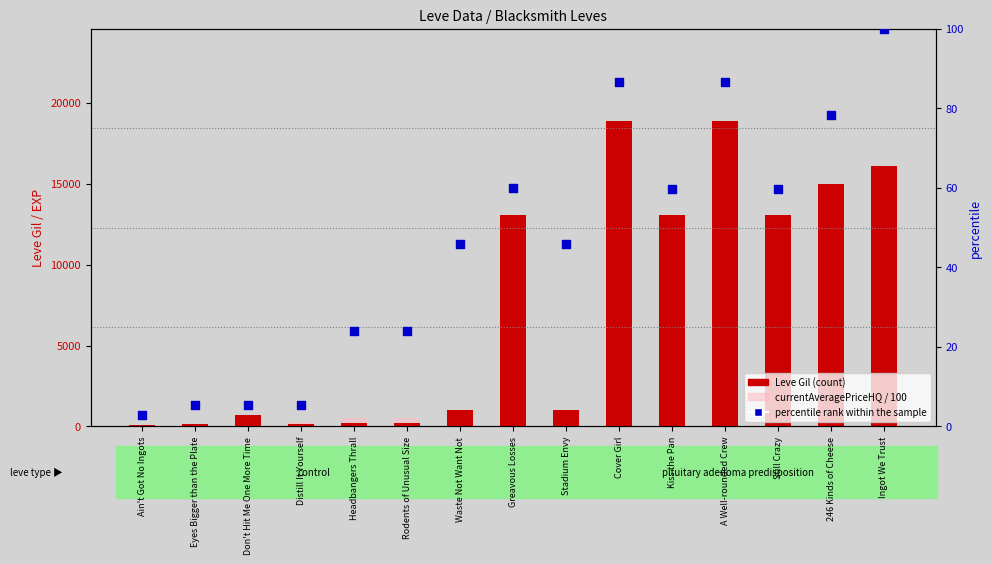

What are all the series names shown in the legend?

Leve Gil (count), currentAveragePriceHQ / 100, percentile rank within the sample